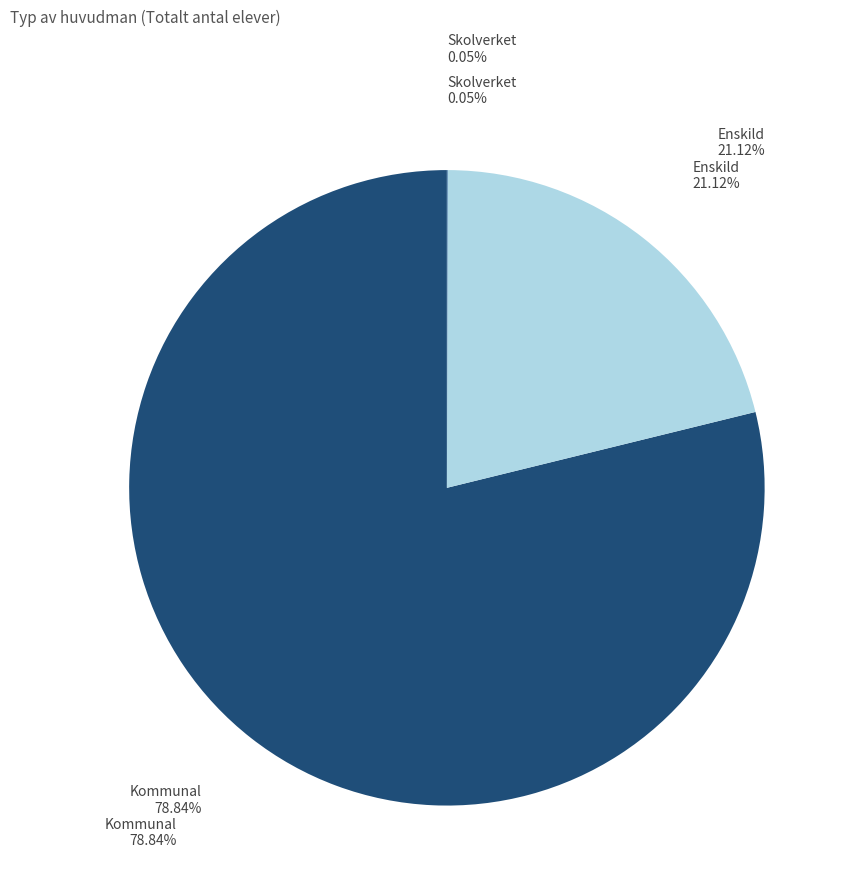

How many slices are in this pie chart?

3